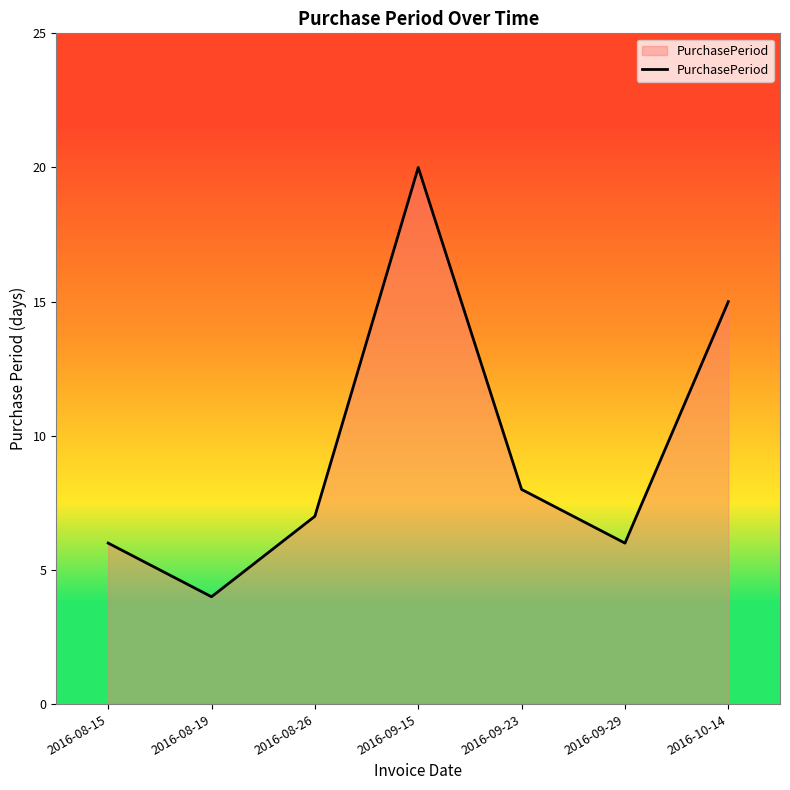

Reading left to right, extract all data points from this chart.

6	4	7	20	8	6	15